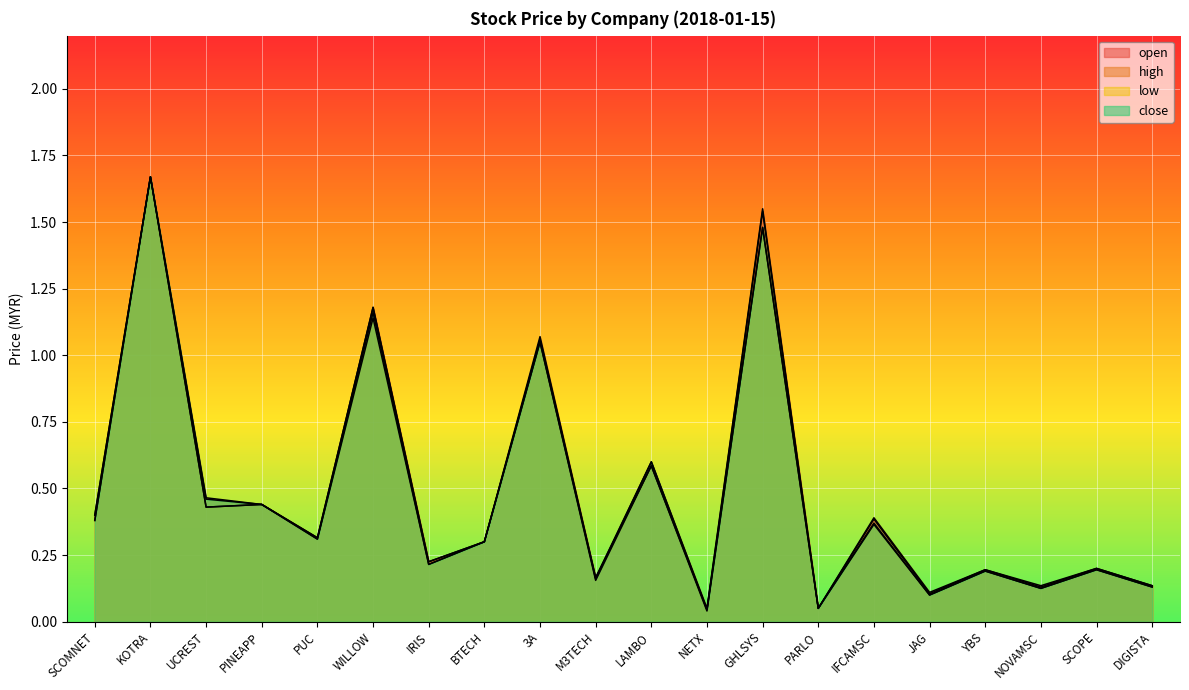

Which series changed the most between NETX and JAG?

low